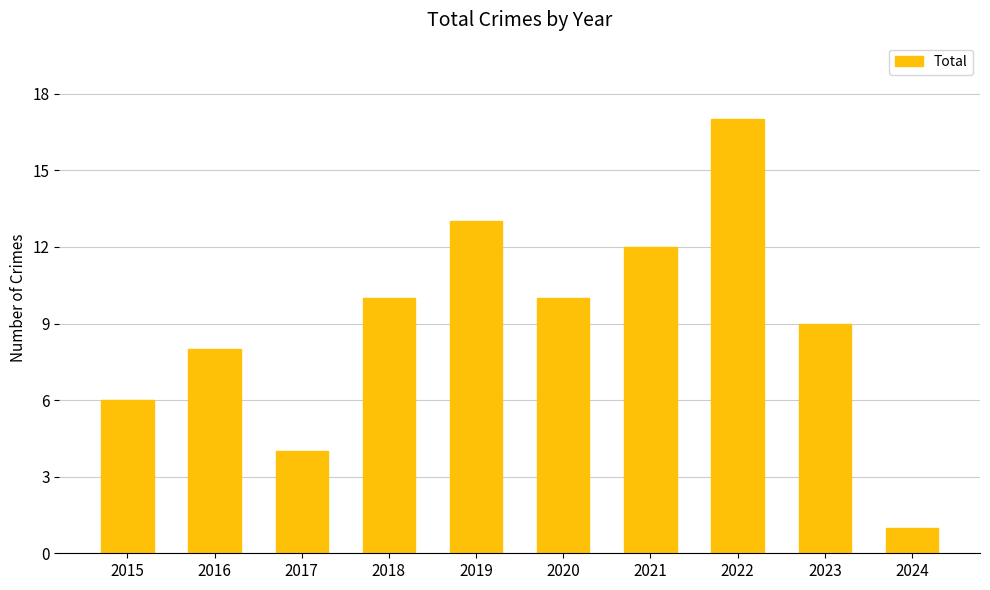

What is the change in value from 2015 to 2017?

-2